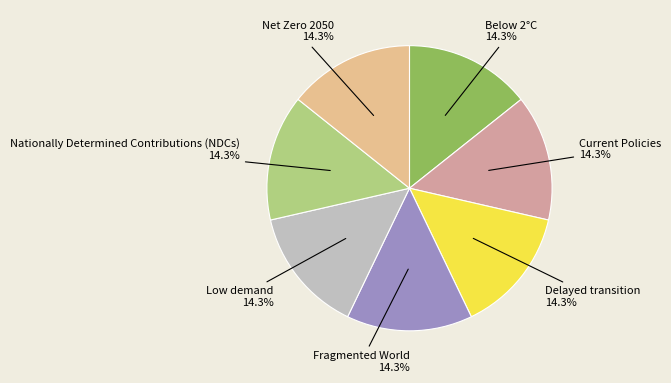

Does Nationally Determined Contributions (NDCs) account for over 50% of the chart?

No